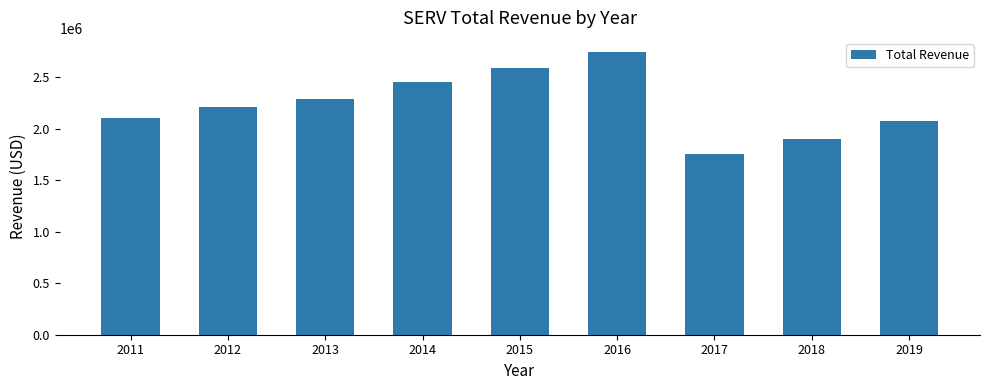

Read the value at 2012, to the nearest 10.

2214000